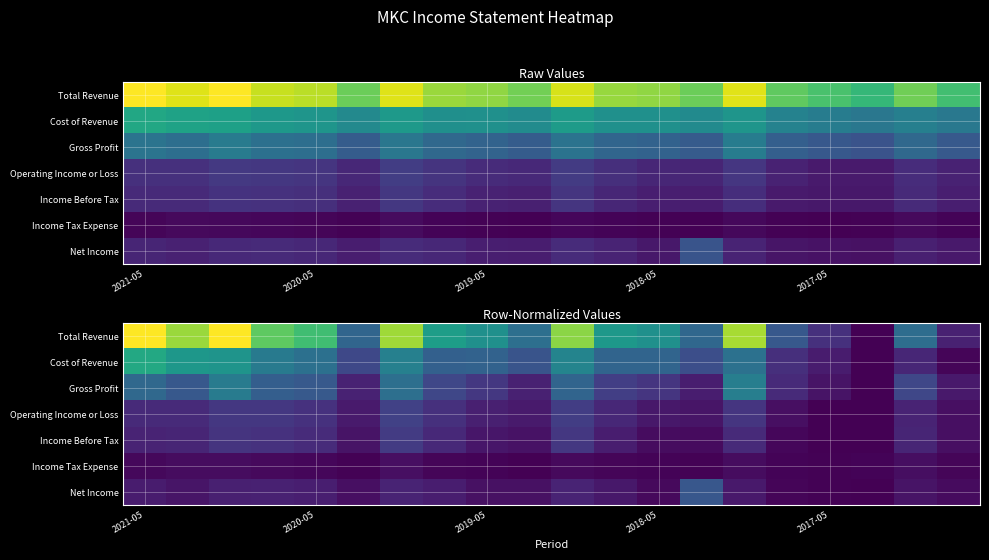

Which series has the largest total across all categories?

Total Revenue